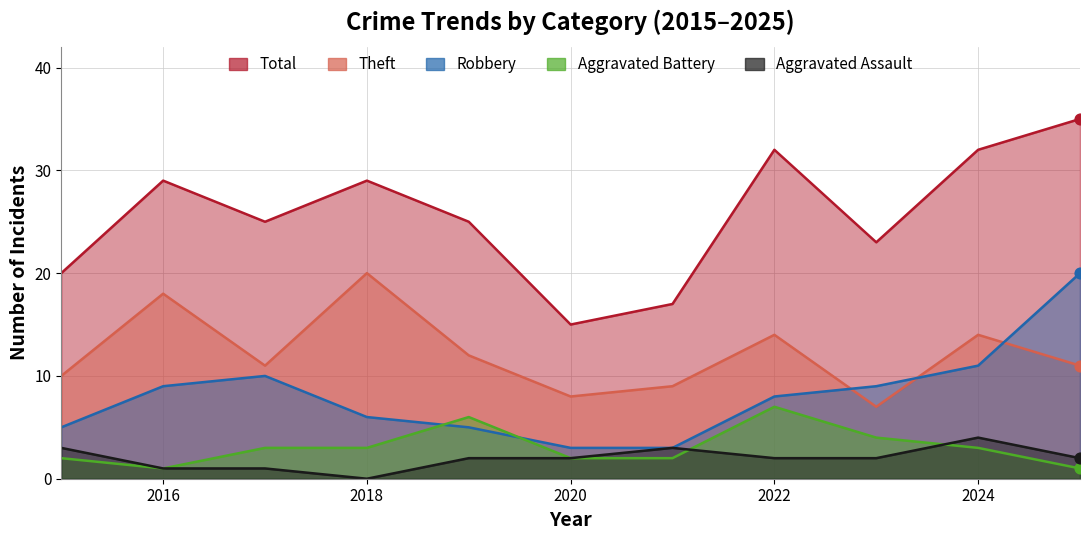

What is the total value across all series at 2022?

63